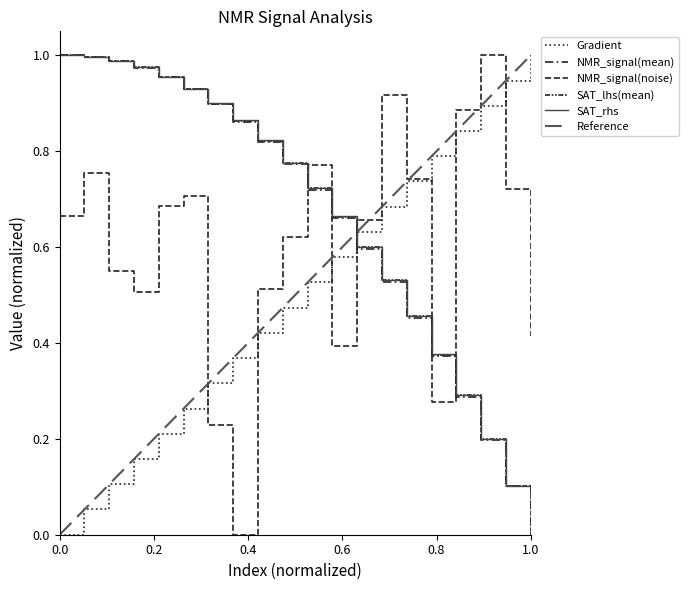

In NMR_signal(noise), how many points are lower than both neighbors (excluding endpoints)?

4